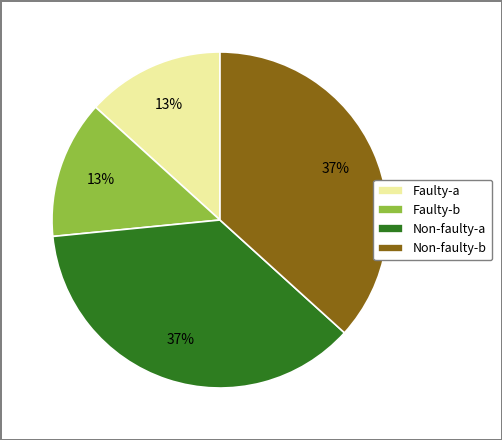

To the nearest percent, what percentage of the pie is Non-faulty-a?

37%